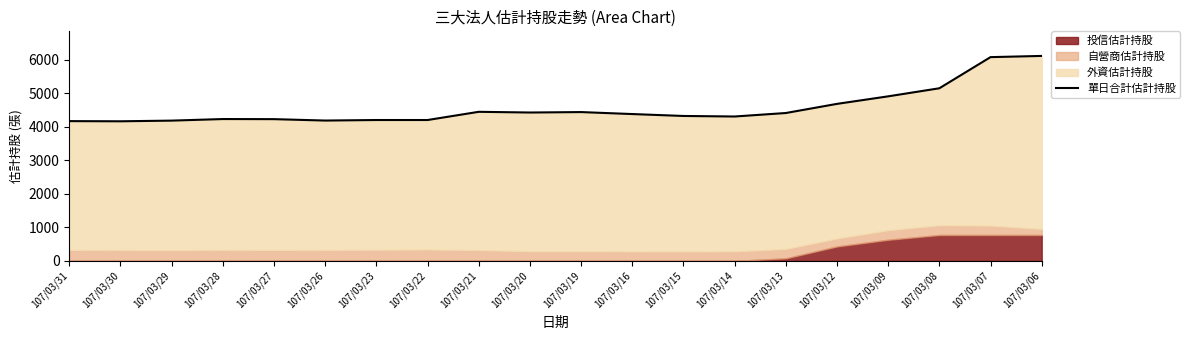

What is the average value?

4566